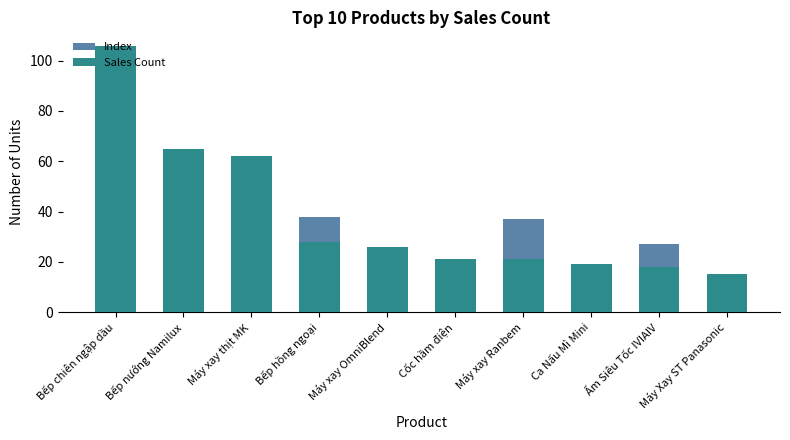

Where does the Index series first go above 16?

Bếp chiên ngập dầu